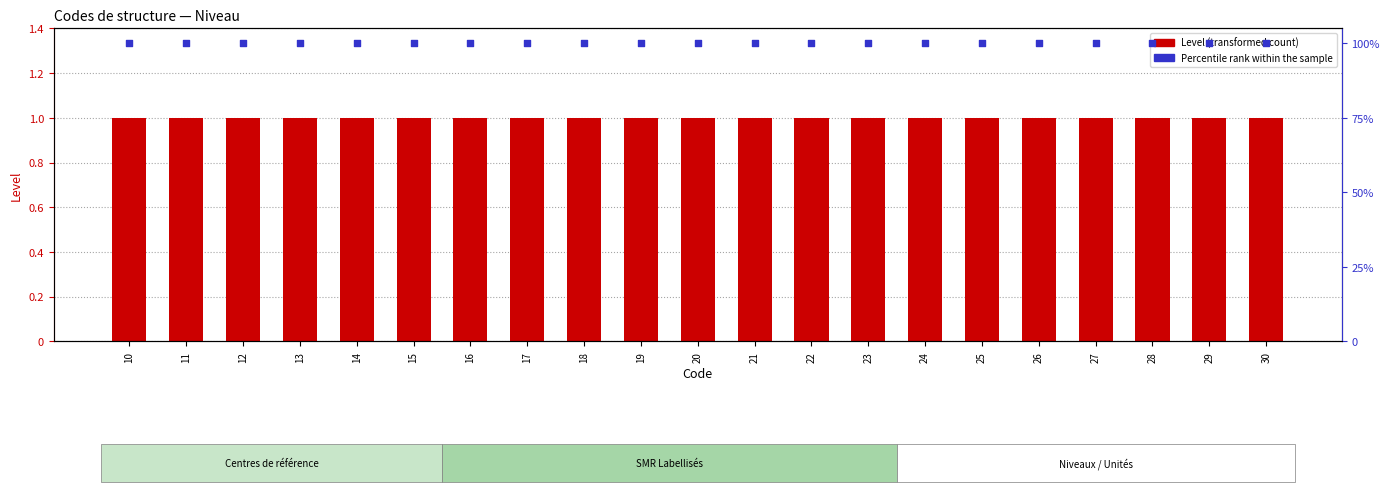

Which series has the largest Y range (max minus min)?

Level (transformed count)